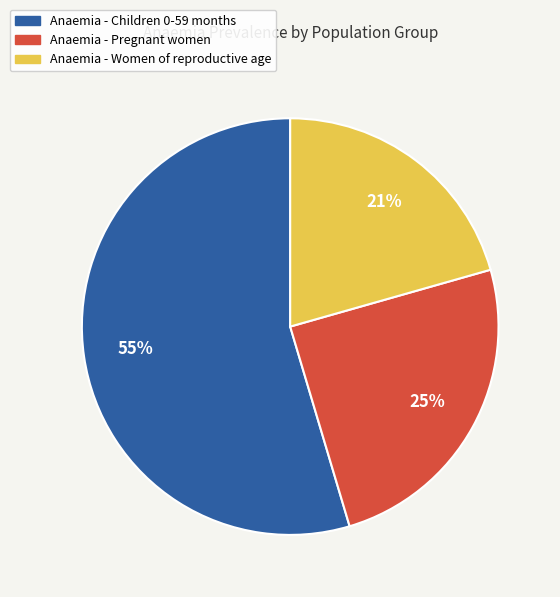

Is the sum of Anaemia - Pregnant women and Anaemia - Children 0-59 months greater than half?

Yes